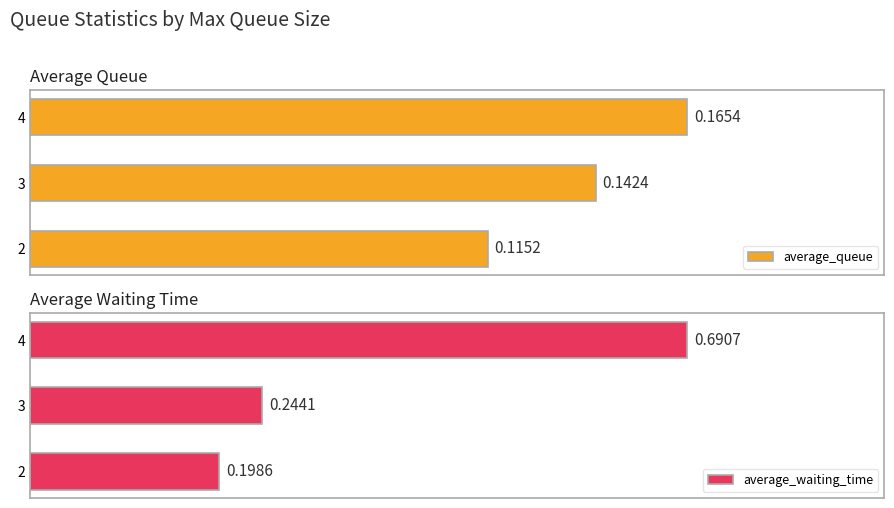

List the labels in order of average_queue value, smallest first.

2, 3, 4